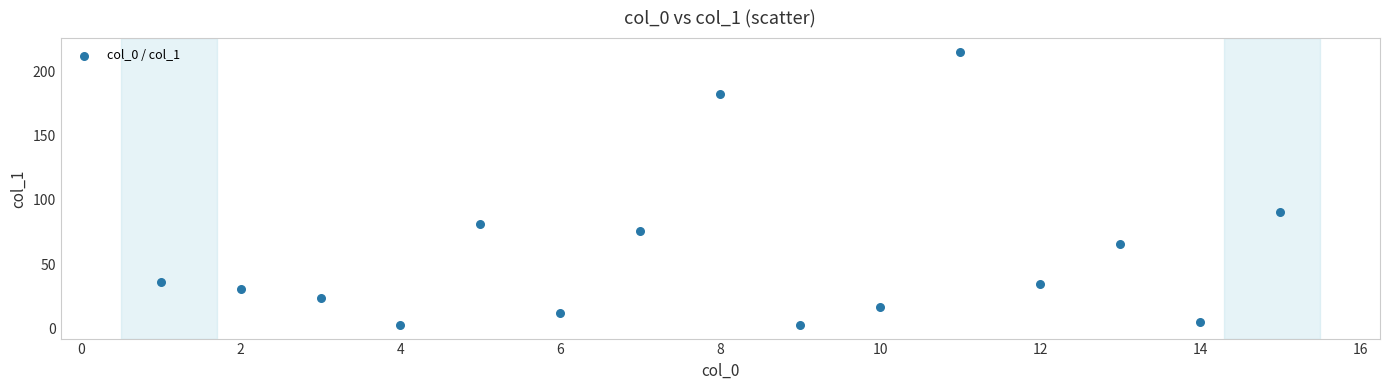

What is the range of X values (max minus min)?

14.0